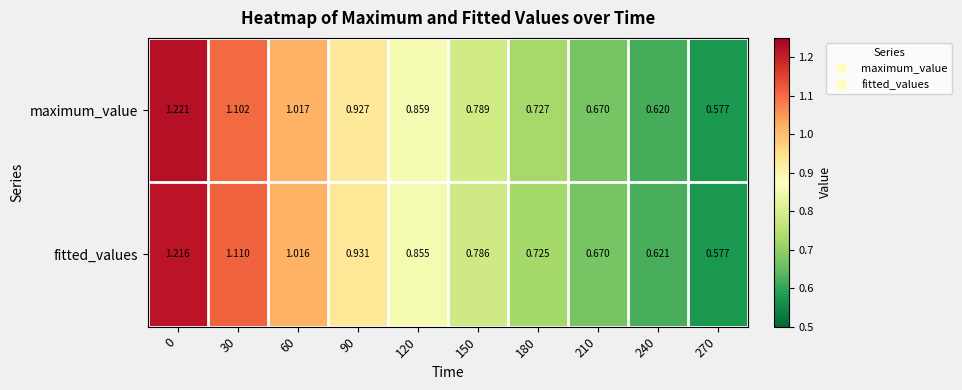

Which series has the largest total across all categories?

maximum_value